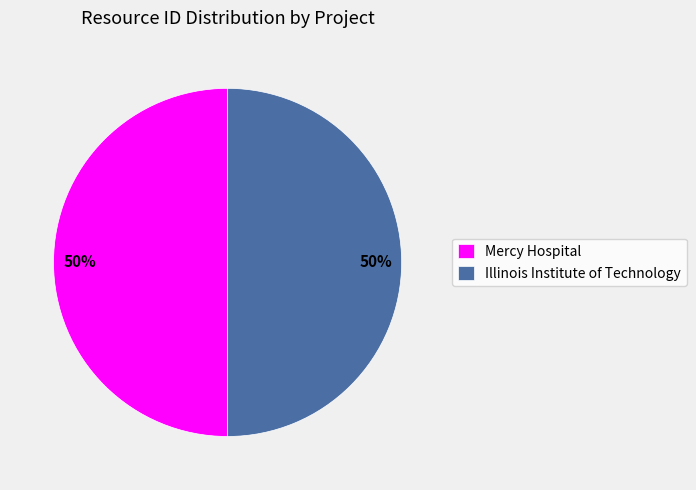

Is the sum of Mercy Hospital and Illinois Institute of Technology greater than half?

Yes